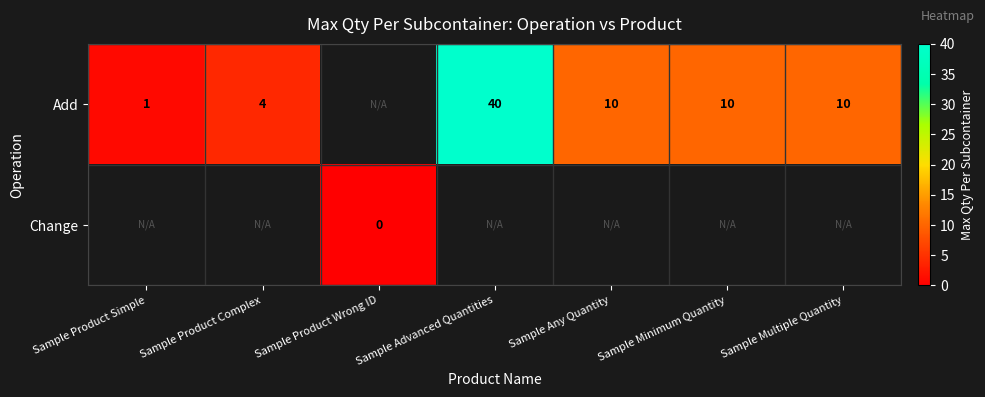

Is the value of Change at Sample Product Wrong ID greater than the value of Add at Sample Product Simple?

No